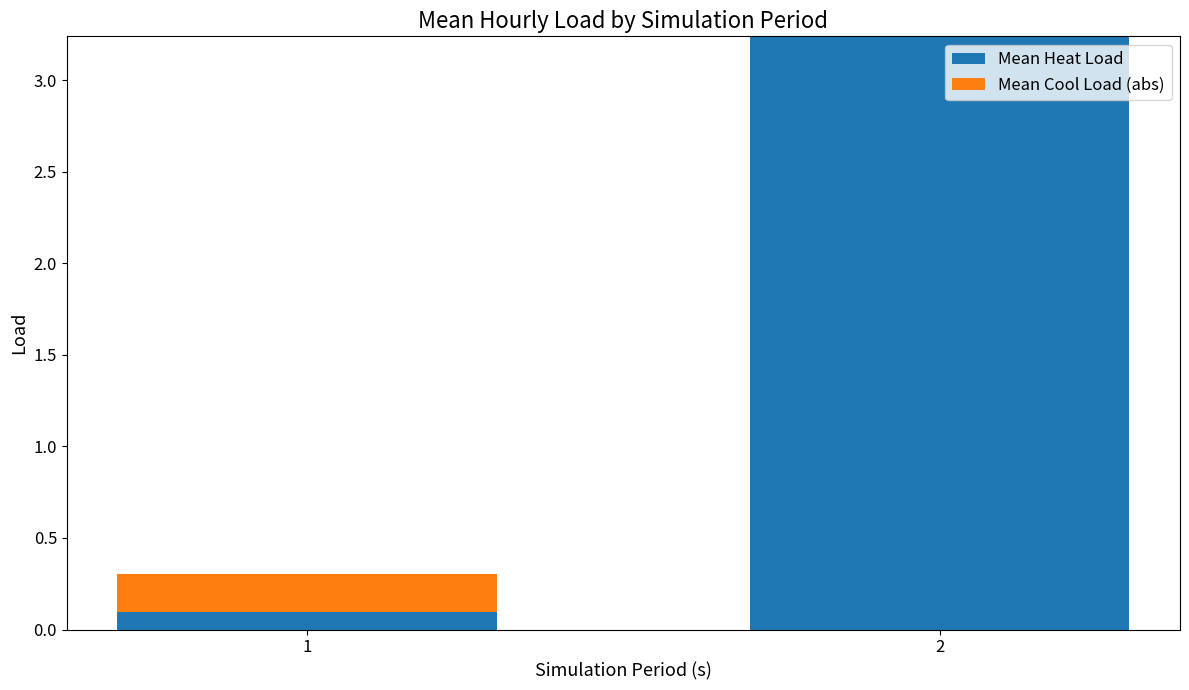

At how many categories does at least one series exceed 0?

2